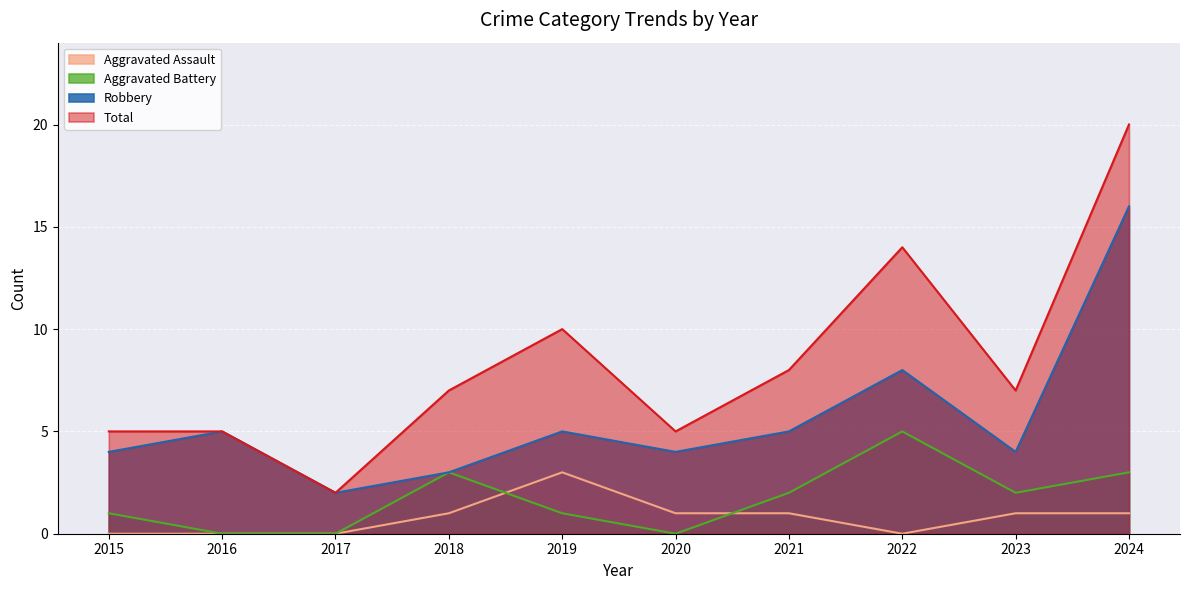

How many lines are shown in the chart?

4